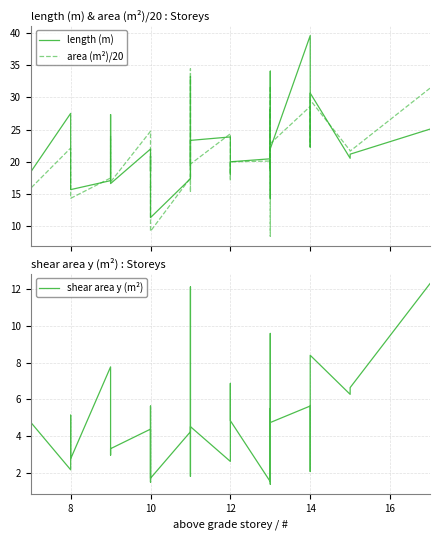

What is the difference between the maximum and minimum values in the area (m²)/20 series?

26.0